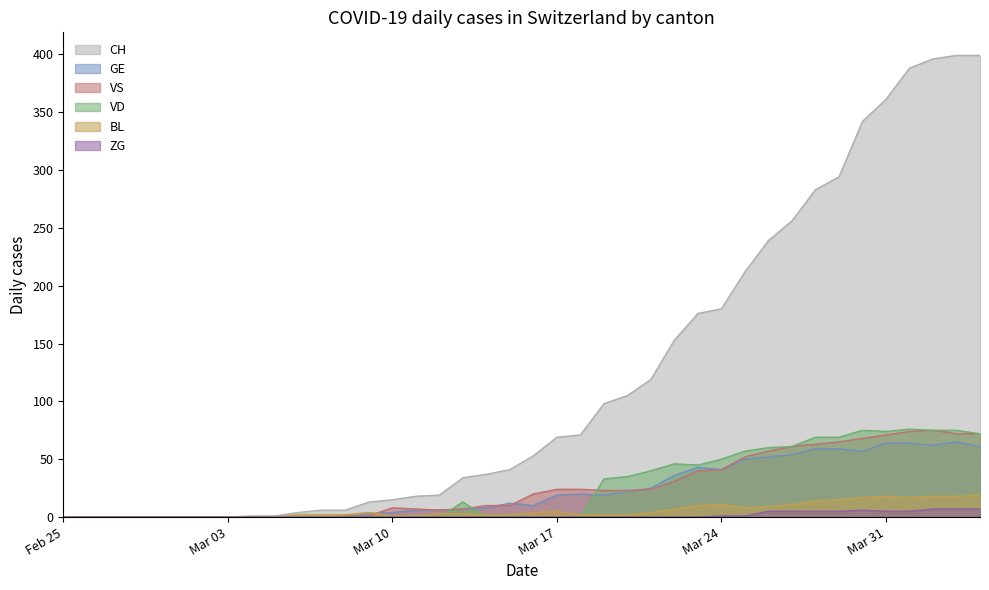

At which category does BL reach its first local peak?

2020-03-09